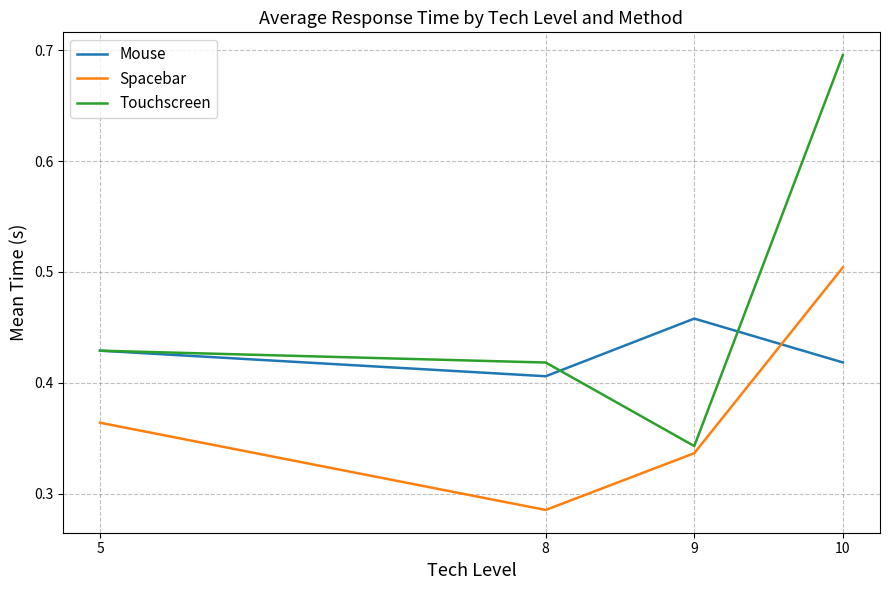

Where is Mouse nearest to the value 0?

8